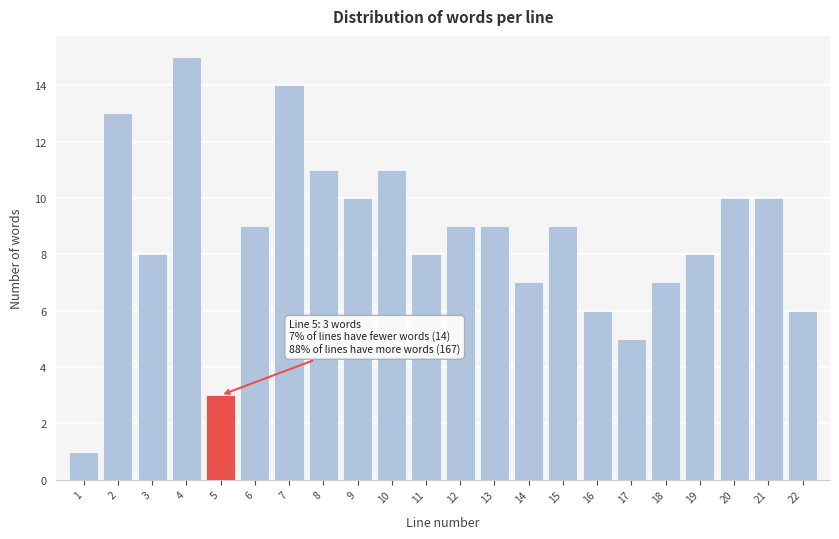

Reading left to right, what are all the values shown in this chart?

1=1	2=13	3=8	4=15	5=3	6=9	7=14	8=11	9=10	10=11	11=8	12=9	13=9	14=7	15=9	16=6	17=5	18=7	19=8	20=10	21=10	22=6